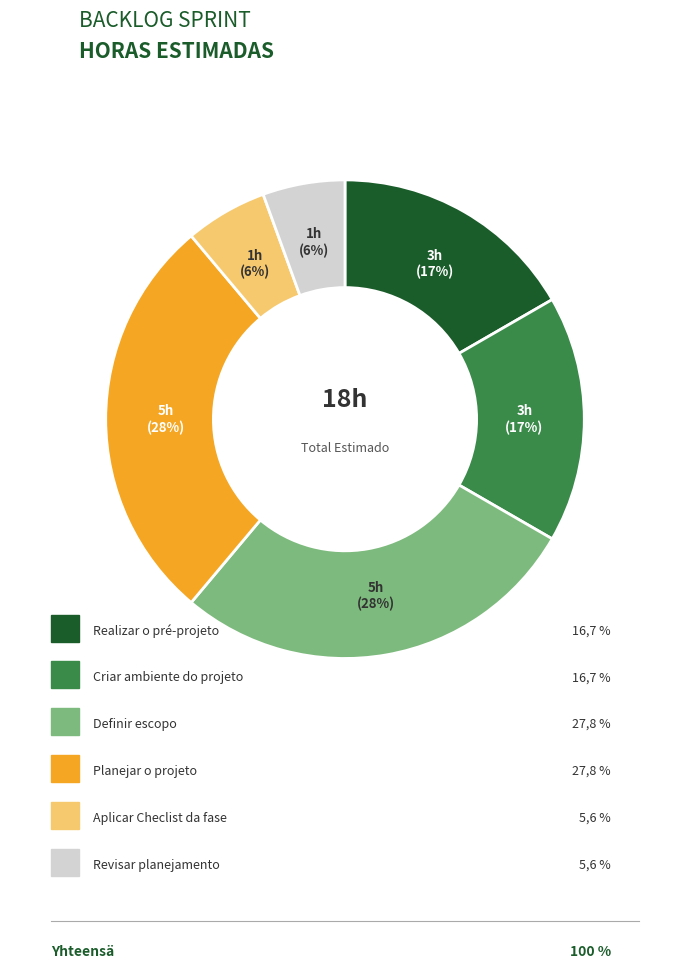

Does any single category account for the majority?

No